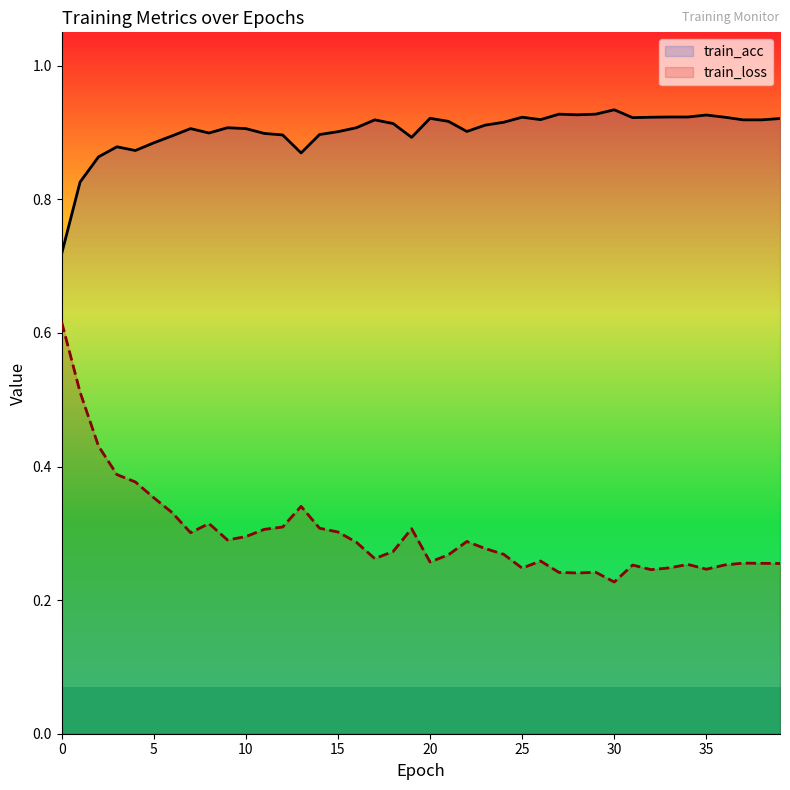

Where is train_loss nearest to the value 0?

30